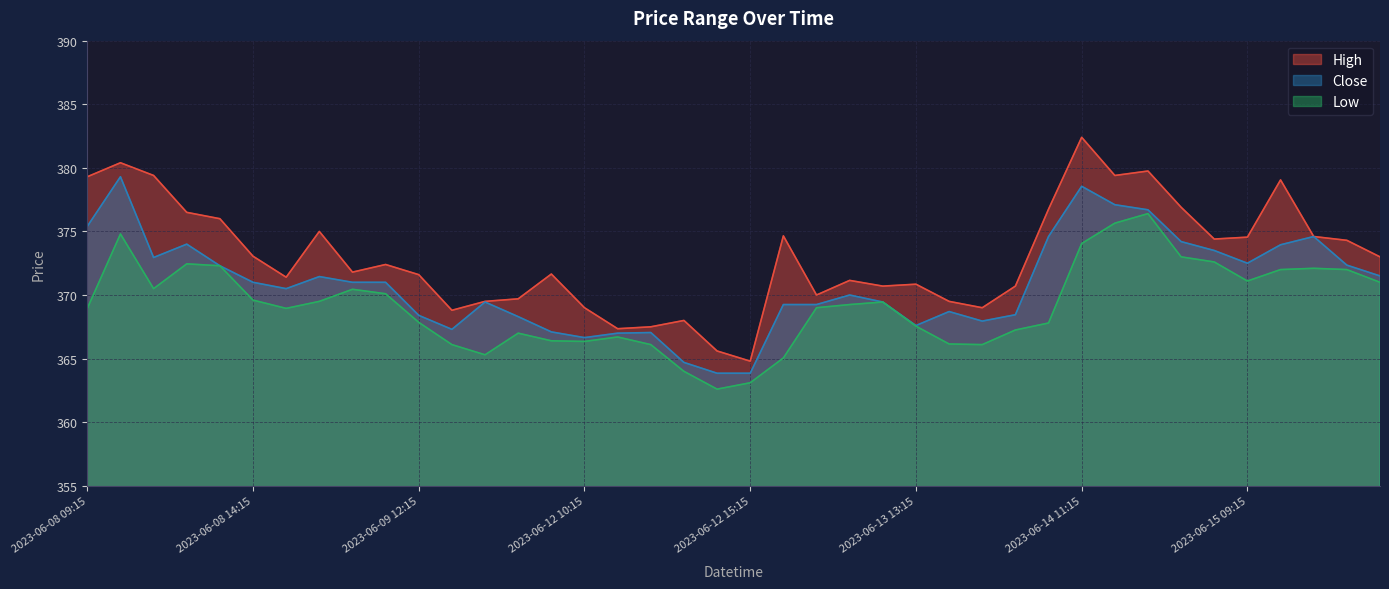

Reading left to right, what are all the values shown in this chart?

High: 2023-06-08 09:15=379.3	2023-06-08 10:15=380.4	2023-06-08 11:15=379.4	2023-06-08 12:15=376.5	2023-06-08 13:15=376.0	2023-06-08 14:15=373.0	2023-06-08 15:15=371.4	2023-06-09 09:15=375.0	2023-06-09 10:15=371.8	2023-06-09 11:15=372.4	2023-06-09 12:15=371.6	2023-06-09 13:15=368.8	2023-06-09 14:15=369.5	2023-06-09 15:15=369.7	2023-06-12 09:15=371.6	2023-06-12 10:15=369.0	2023-06-12 11:15=367.4	2023-06-12 12:15=367.5	2023-06-12 13:15=368.0	2023-06-12 14:15=365.6	2023-06-12 15:15=364.8	2023-06-13 09:15=374.6	2023-06-13 10:15=370.0	2023-06-13 11:15=371.1	2023-06-13 12:15=370.7	2023-06-13 13:15=370.9	2023-06-13 14:15=369.5	2023-06-13 15:15=369.0	2023-06-14 09:15=370.7	2023-06-14 10:15=376.8	2023-06-14 11:15=382.4	2023-06-14 12:15=379.4	2023-06-14 13:15=379.8	2023-06-14 14:15=376.9	2023-06-14 15:15=374.4	2023-06-15 09:15=374.5	2023-06-15 10:15=379.0	2023-06-15 11:15=374.6	2023-06-15 12:15=374.3	2023-06-15 13:15=373.0
Close: 2023-06-08 09:15=375.4	2023-06-08 10:15=379.3	2023-06-08 11:15=373.0	2023-06-08 12:15=374.0	2023-06-08 13:15=372.3	2023-06-08 14:15=371.0	2023-06-08 15:15=370.5	2023-06-09 09:15=371.5	2023-06-09 10:15=371.0	2023-06-09 11:15=371.0	2023-06-09 12:15=368.4	2023-06-09 13:15=367.3	2023-06-09 14:15=369.5	2023-06-09 15:15=368.3	2023-06-12 09:15=367.1	2023-06-12 10:15=366.6	2023-06-12 11:15=367.0	2023-06-12 12:15=367.0	2023-06-12 13:15=364.7	2023-06-12 14:15=363.9	2023-06-12 15:15=363.9	2023-06-13 09:15=369.2	2023-06-13 10:15=369.2	2023-06-13 11:15=370.0	2023-06-13 12:15=369.5	2023-06-13 13:15=367.6	2023-06-13 14:15=368.7	2023-06-13 15:15=368.0	2023-06-14 09:15=368.5	2023-06-14 10:15=374.6	2023-06-14 11:15=378.5	2023-06-14 12:15=377.1	2023-06-14 13:15=376.7	2023-06-14 14:15=374.2	2023-06-14 15:15=373.5	2023-06-15 09:15=372.5	2023-06-15 10:15=374.0	2023-06-15 11:15=374.6	2023-06-15 12:15=372.4	2023-06-15 13:15=371.5
Low: 2023-06-08 09:15=369.0	2023-06-08 10:15=374.8	2023-06-08 11:15=370.5	2023-06-08 12:15=372.5	2023-06-08 13:15=372.3	2023-06-08 14:15=369.6	2023-06-08 15:15=369.0	2023-06-09 09:15=369.5	2023-06-09 10:15=370.5	2023-06-09 11:15=370.1	2023-06-09 12:15=367.9	2023-06-09 13:15=366.1	2023-06-09 14:15=365.3	2023-06-09 15:15=367.0	2023-06-12 09:15=366.4	2023-06-12 10:15=366.4	2023-06-12 11:15=366.7	2023-06-12 12:15=366.1	2023-06-12 13:15=364.0	2023-06-12 14:15=362.6	2023-06-12 15:15=363.1	2023-06-13 09:15=365.0	2023-06-13 10:15=369.0	2023-06-13 11:15=369.2	2023-06-13 12:15=369.5	2023-06-13 13:15=367.5	2023-06-13 14:15=366.1	2023-06-13 15:15=366.1	2023-06-14 09:15=367.2	2023-06-14 10:15=367.8	2023-06-14 11:15=374.0	2023-06-14 12:15=375.6	2023-06-14 13:15=376.4	2023-06-14 14:15=373.0	2023-06-14 15:15=372.6	2023-06-15 09:15=371.1	2023-06-15 10:15=372.0	2023-06-15 11:15=372.1	2023-06-15 12:15=372.0	2023-06-15 13:15=371.0